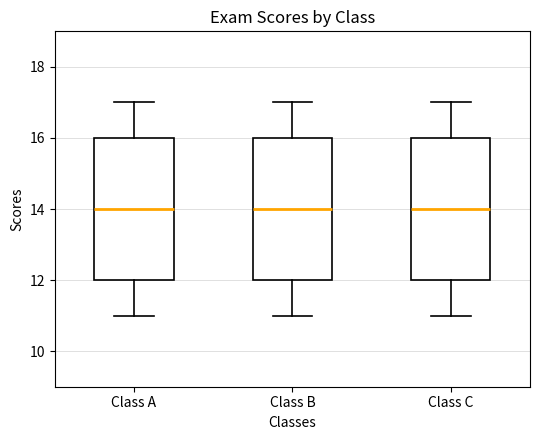

Reading left to right, read every box against the y-axis: the position of its median line, the range the box covers, and the ends of its whiskers. The values are not printed on the chart, so give them approximately, as read against the axis.

Class A: median 14, box 12 to 16, whiskers 11 to 17
Class B: median 14, box 12 to 16, whiskers 11 to 17
Class C: median 14, box 12 to 16, whiskers 11 to 17